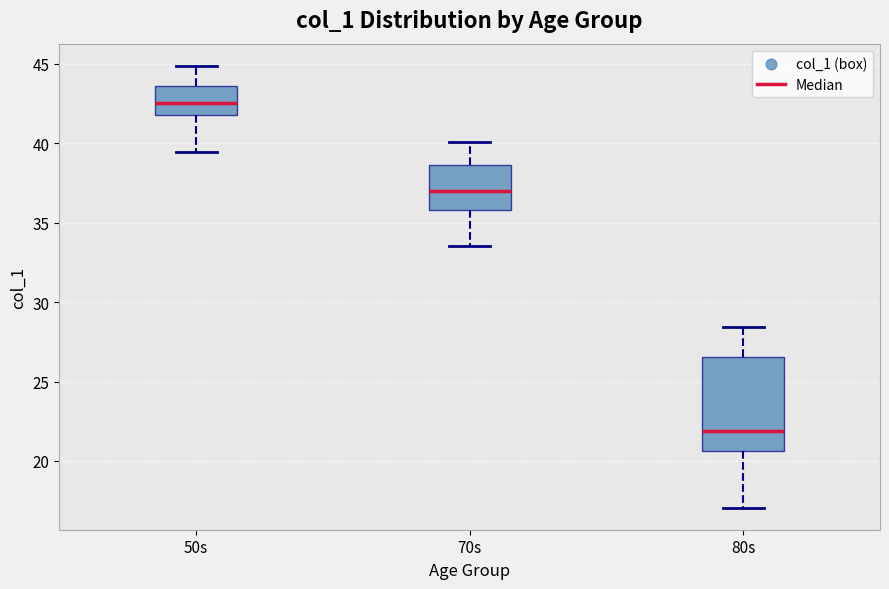

Where does the upper whisker of the box for 80s end on the y-axis? The values are not printed on the chart, so give them approximately, as read against the axis.

28.5